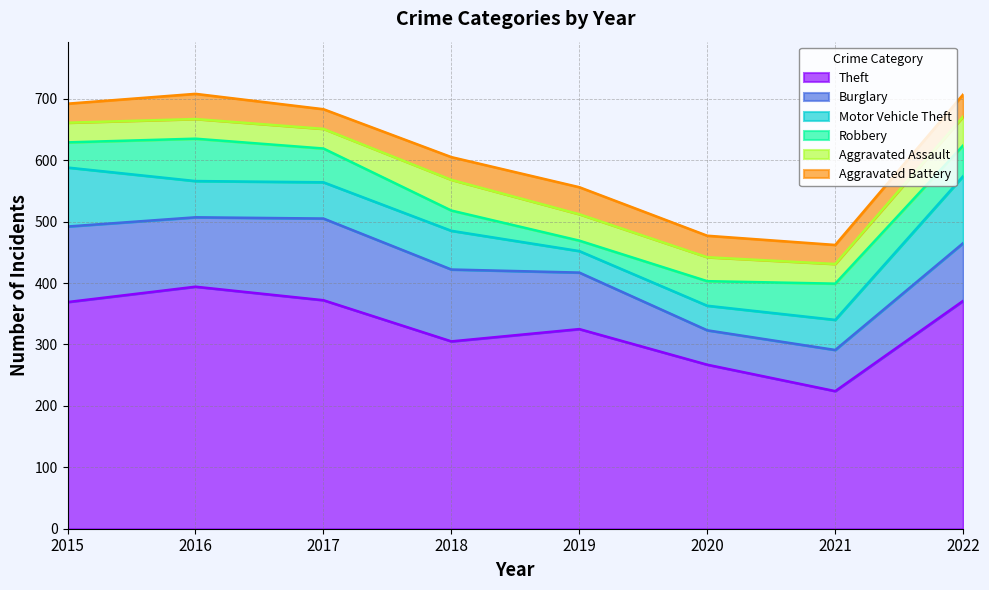

At which category does Robbery reach its first local peak?

2016